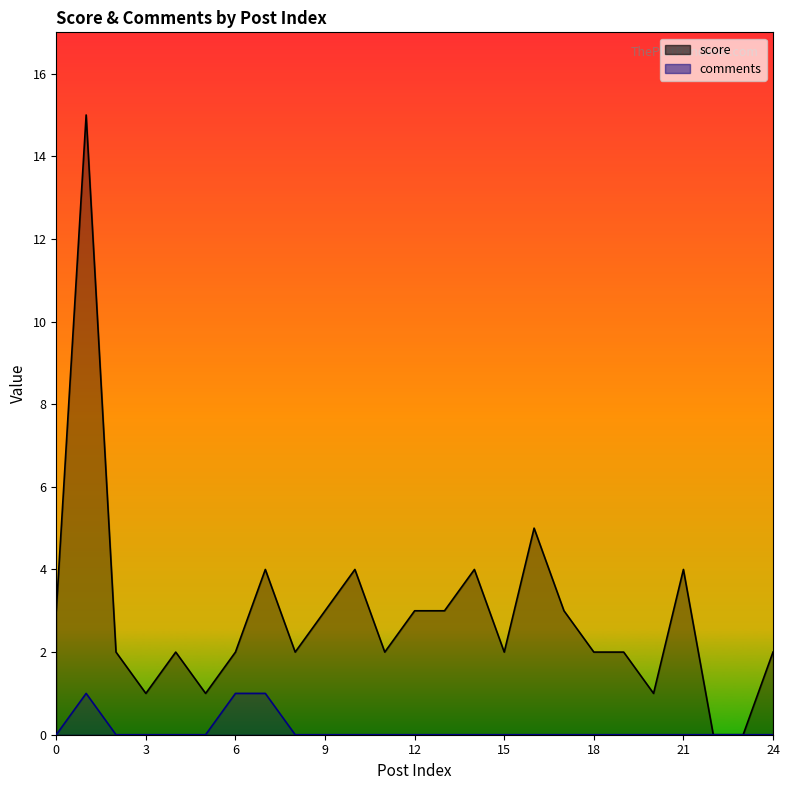

True or false: score has a value of 3 at 6.

False